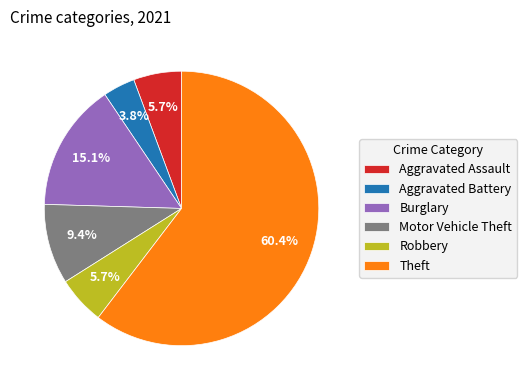

To the nearest percent, what portion does Aggravated Battery represent?

4%